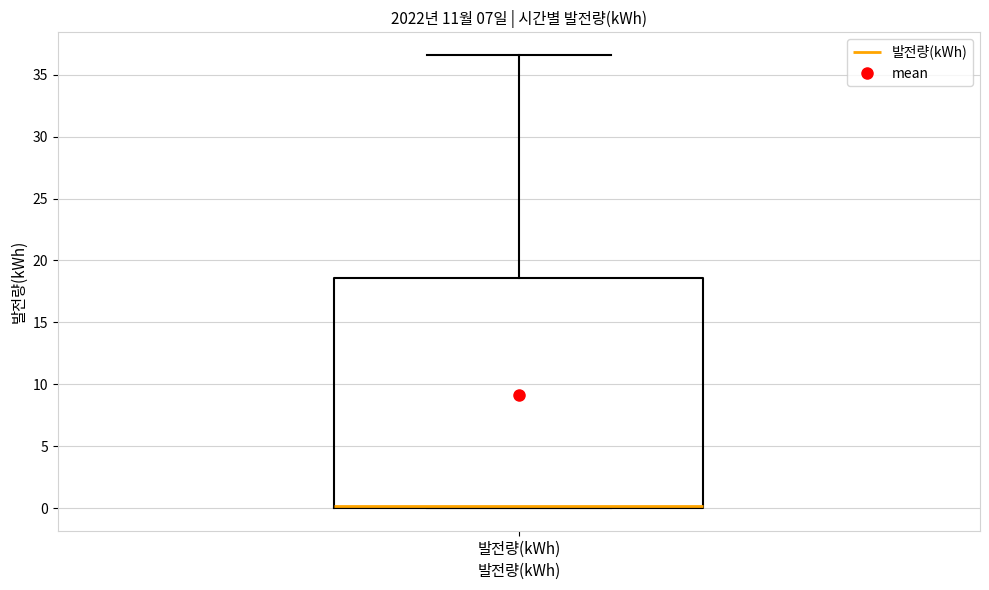

Where is the upper edge of the box for 발전량(kWh) on the y-axis? The values are not printed on the chart, so give them approximately, as read against the axis.

18.5